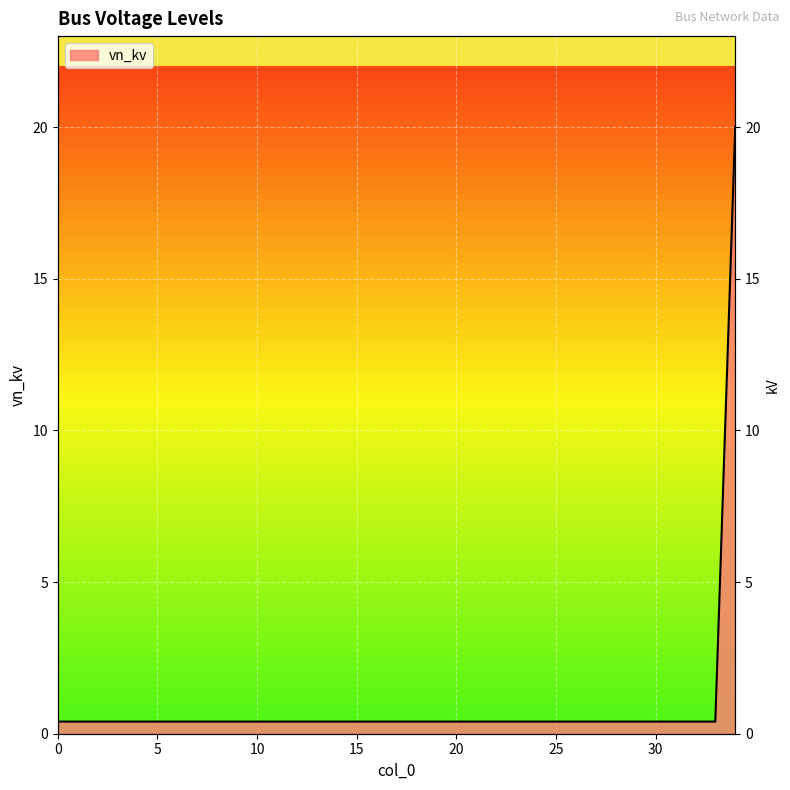

Rank the categories by value from highest to lowest.

34, 0, 1, 2, 3, 4, 5, 6, 7, 8, 9, 10, 11, 12, 13, 14, 15, 16, 17, 18, 19, 20, 21, 22, 23, 24, 25, 26, 27, 28, 29, 30, 31, 32, 33